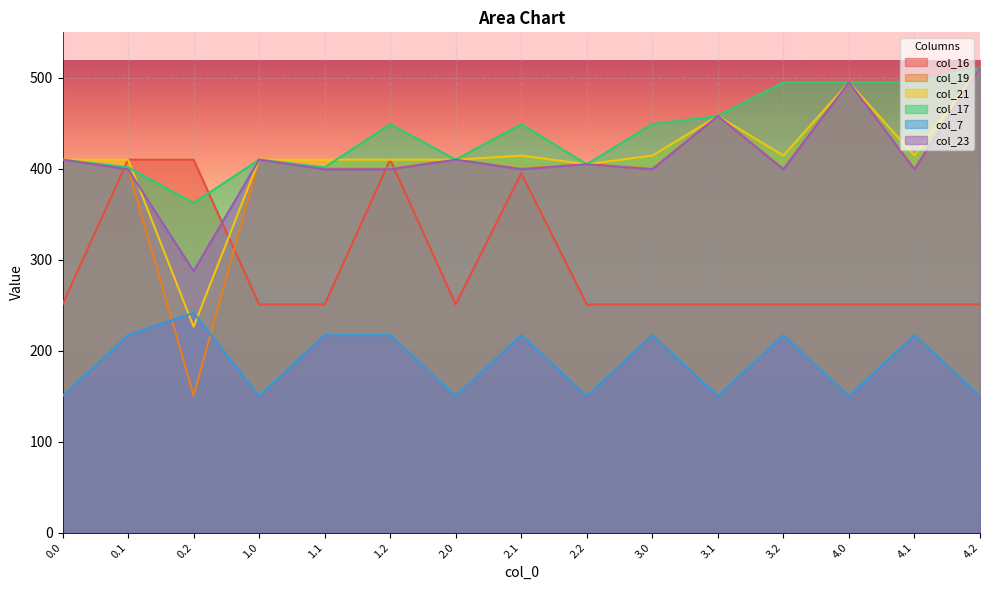

True or false: col_19 and col_17 cross at least once.

False